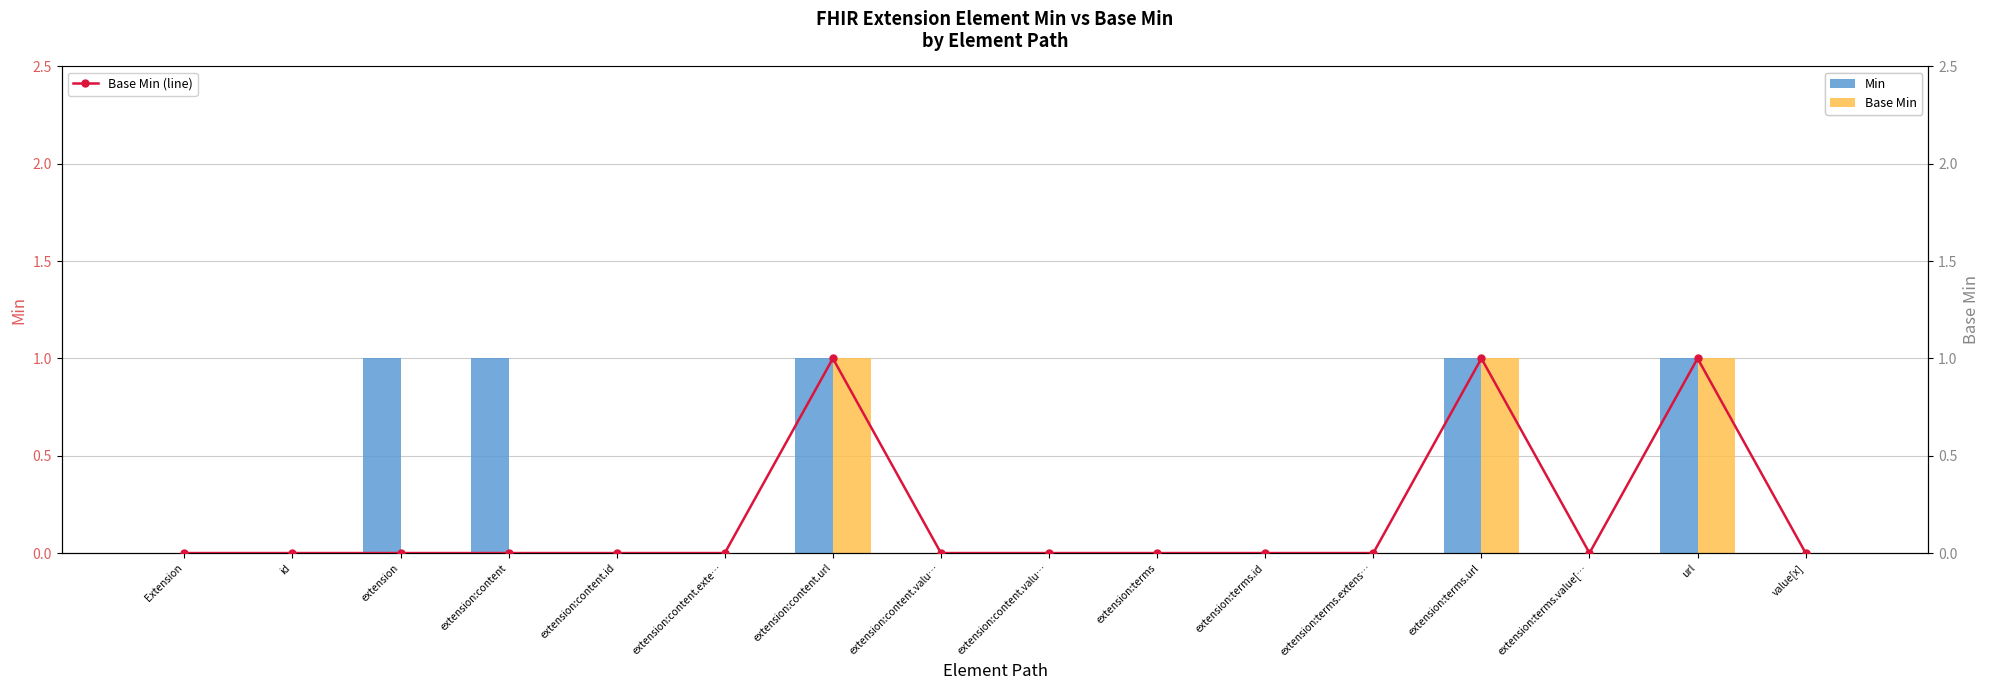

At how many categories does at least one series exceed 0?

5